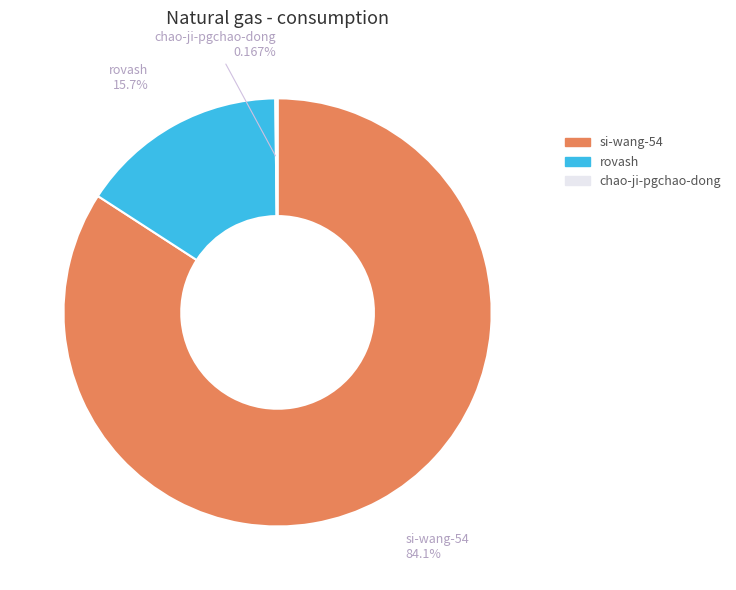

Do si-wang-54 and rovash together represent more than half of the pie?

Yes